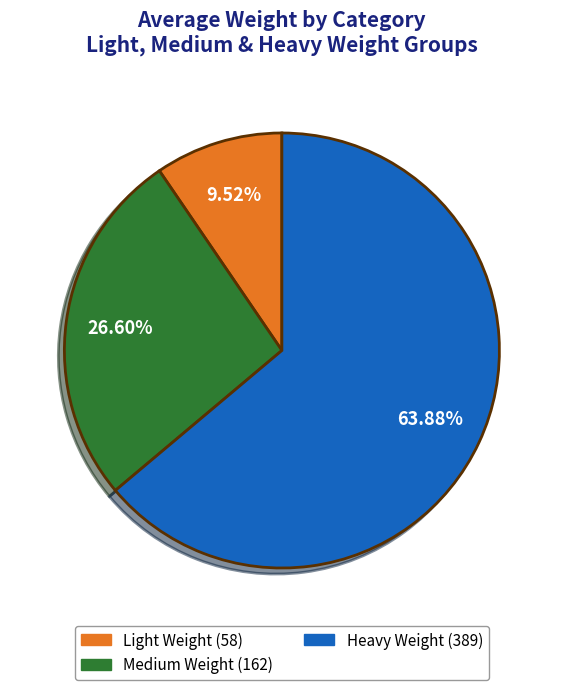

What is the smallest slice in the pie chart?

Light Weight